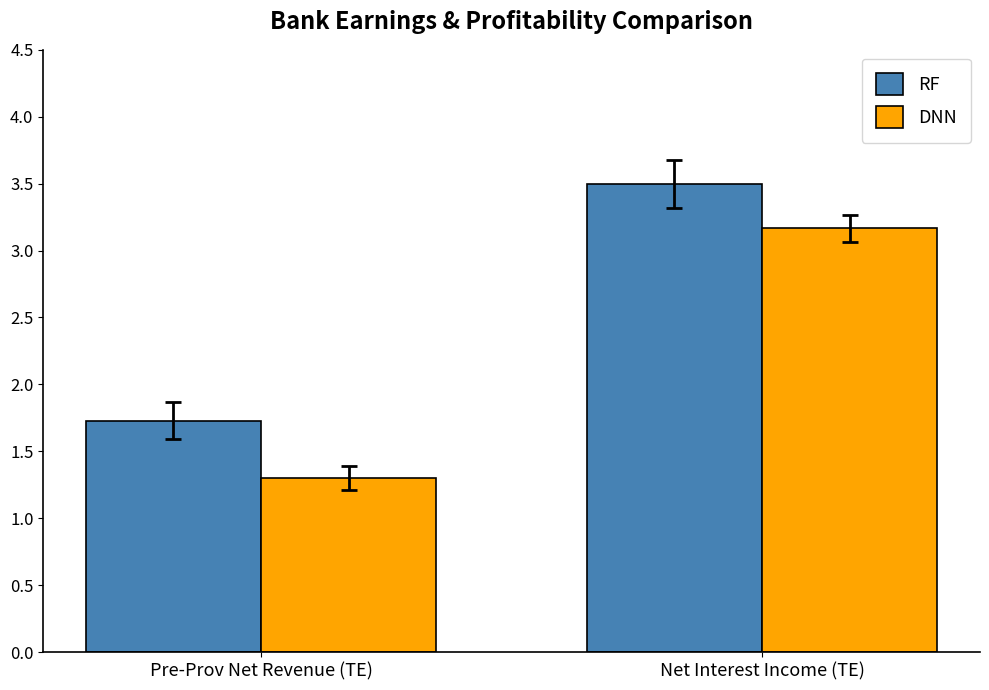

How many categories are shown in the chart?

2